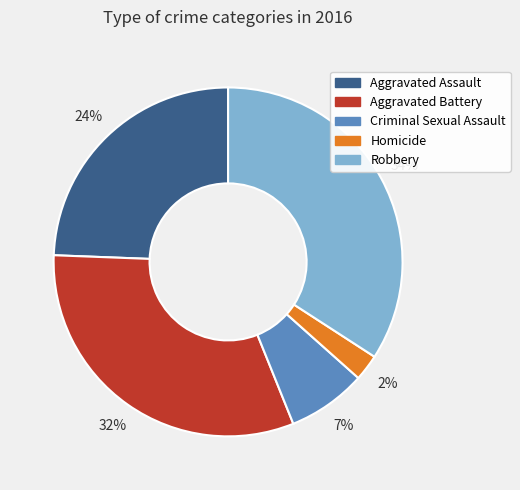

Which category has the smallest portion of the pie?

Homicide